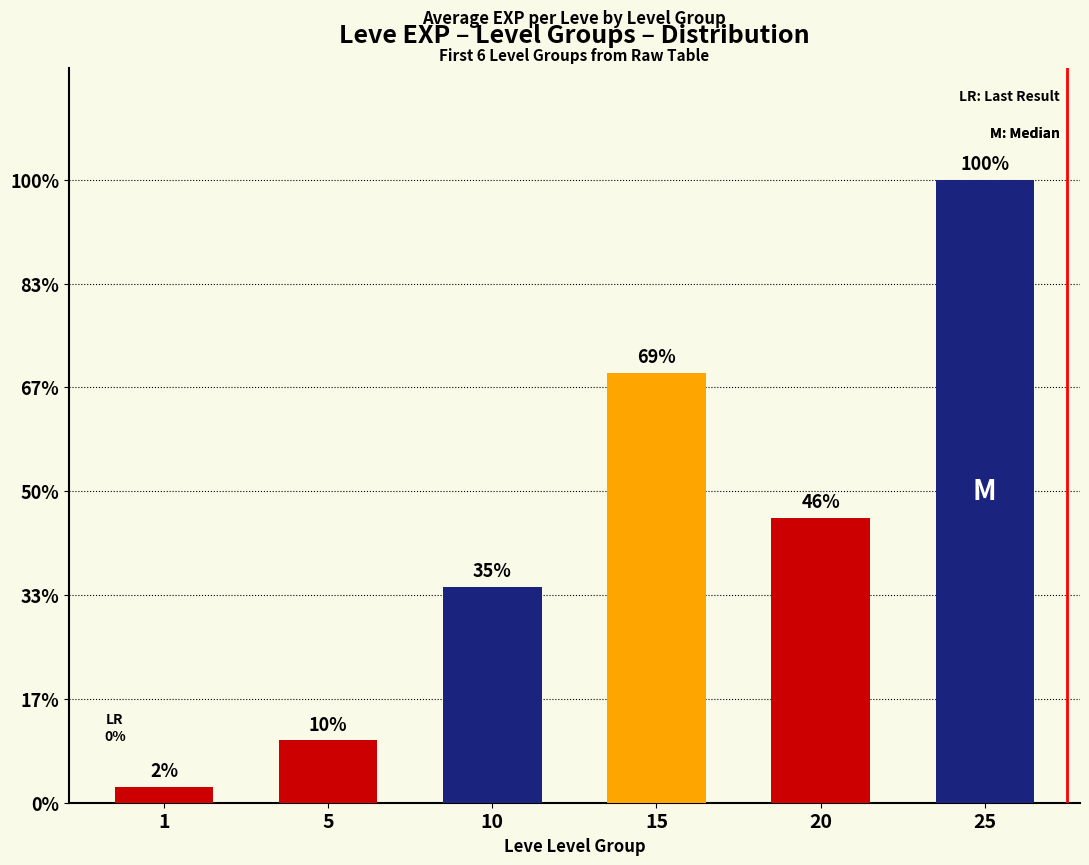

True or false: the data shows 7977 at 25.

False